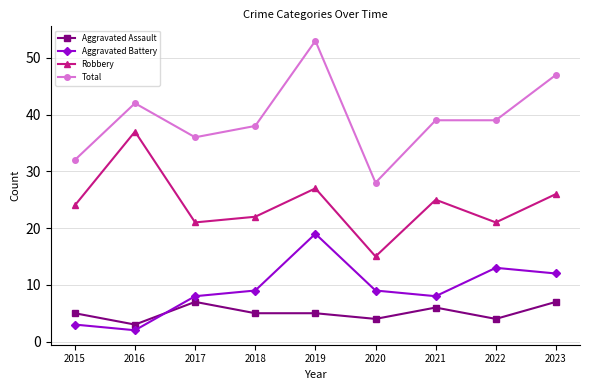

Reading left to right, what are all the values shown in this chart?

Aggravated Assault: 5	3	7	5	5	4	6	4	7
Aggravated Battery: 3	2	8	9	19	9	8	13	12
Robbery: 24	37	21	22	27	15	25	21	26
Total: 32	42	36	38	53	28	39	39	47